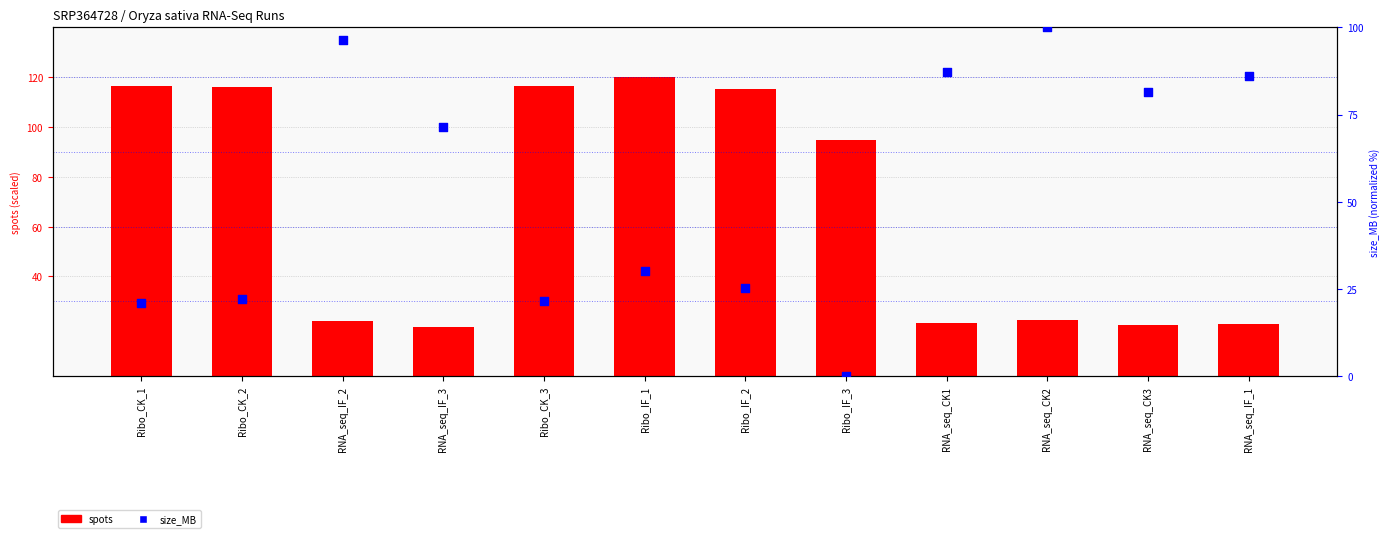

At how many categories does at least one series exceed 40?

12